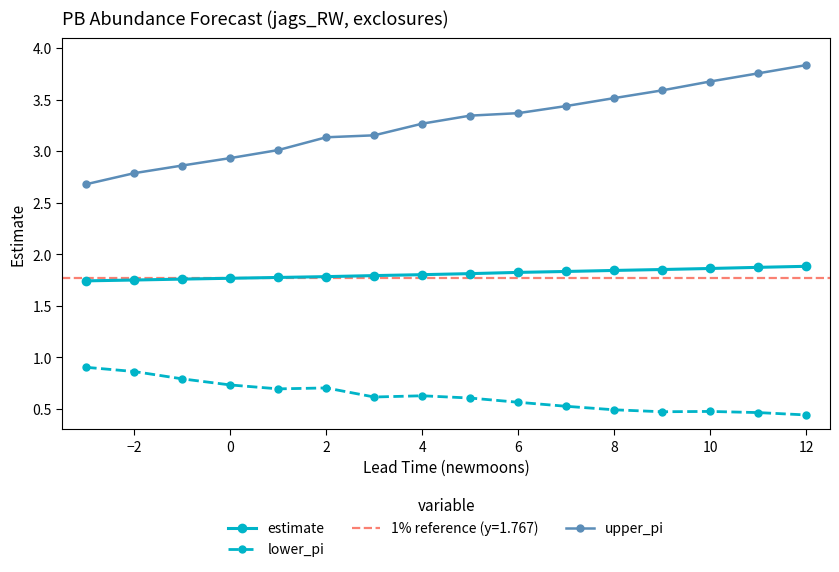

What is the difference between the maximum and minimum values in the upper_pi series?

1.2